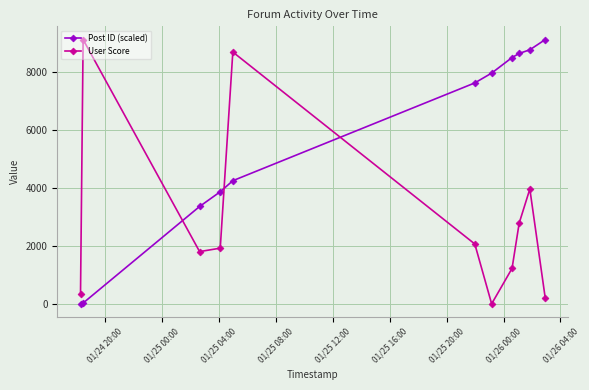

What is the sum of all Post ID (scaled) values?

62181.5